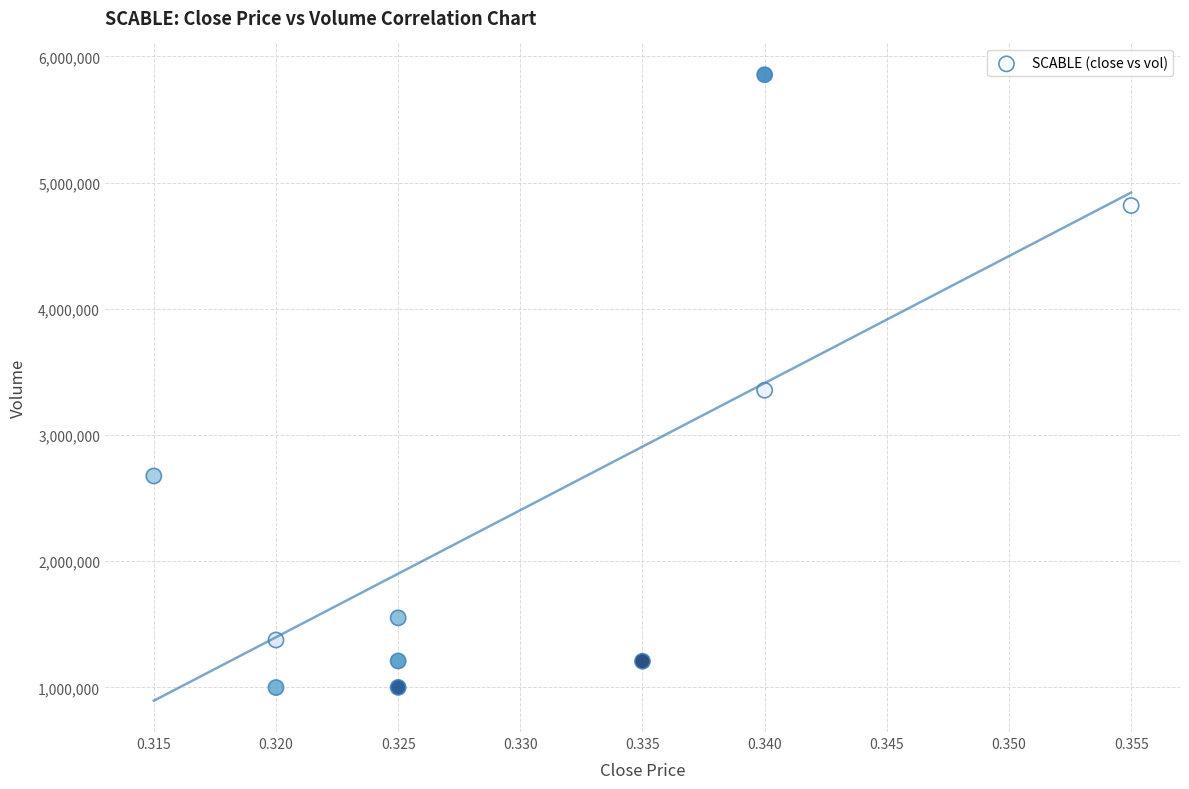

What is the range of Y values (max minus min)?

4856600